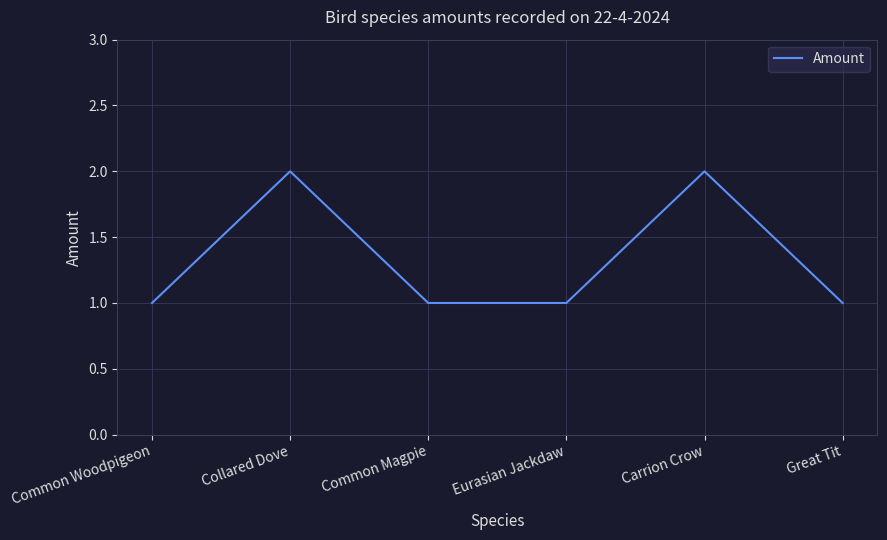

True or false: the data has more than 2 interior local peaks.

False